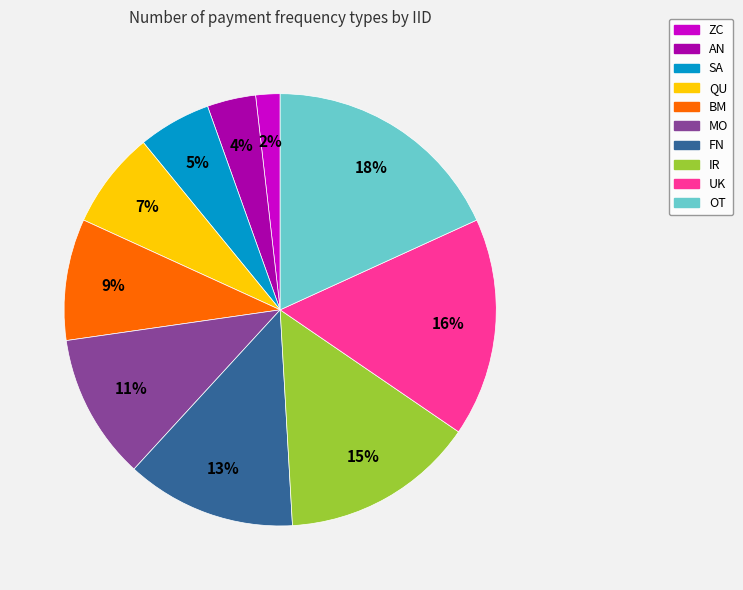

True or false: FN accounts for 2% of the total.

False